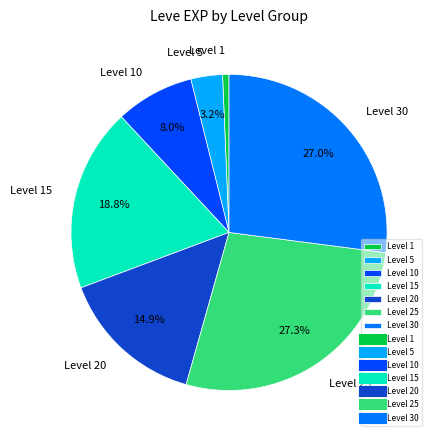

Is Level 25 the majority of the pie?

No